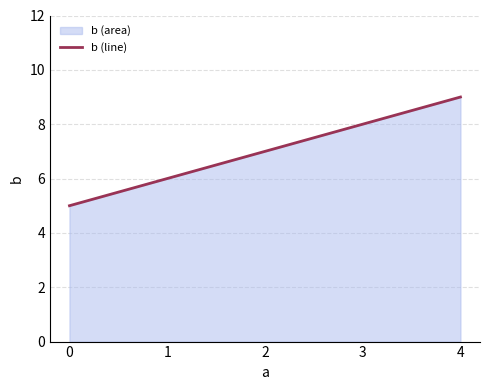

What is the value of the 4th point from the left?

8